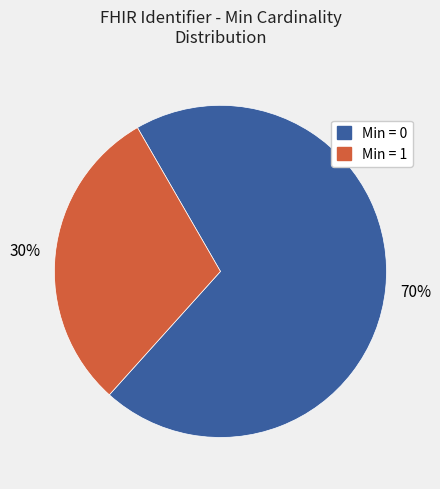

Does any single category account for the majority?

Yes